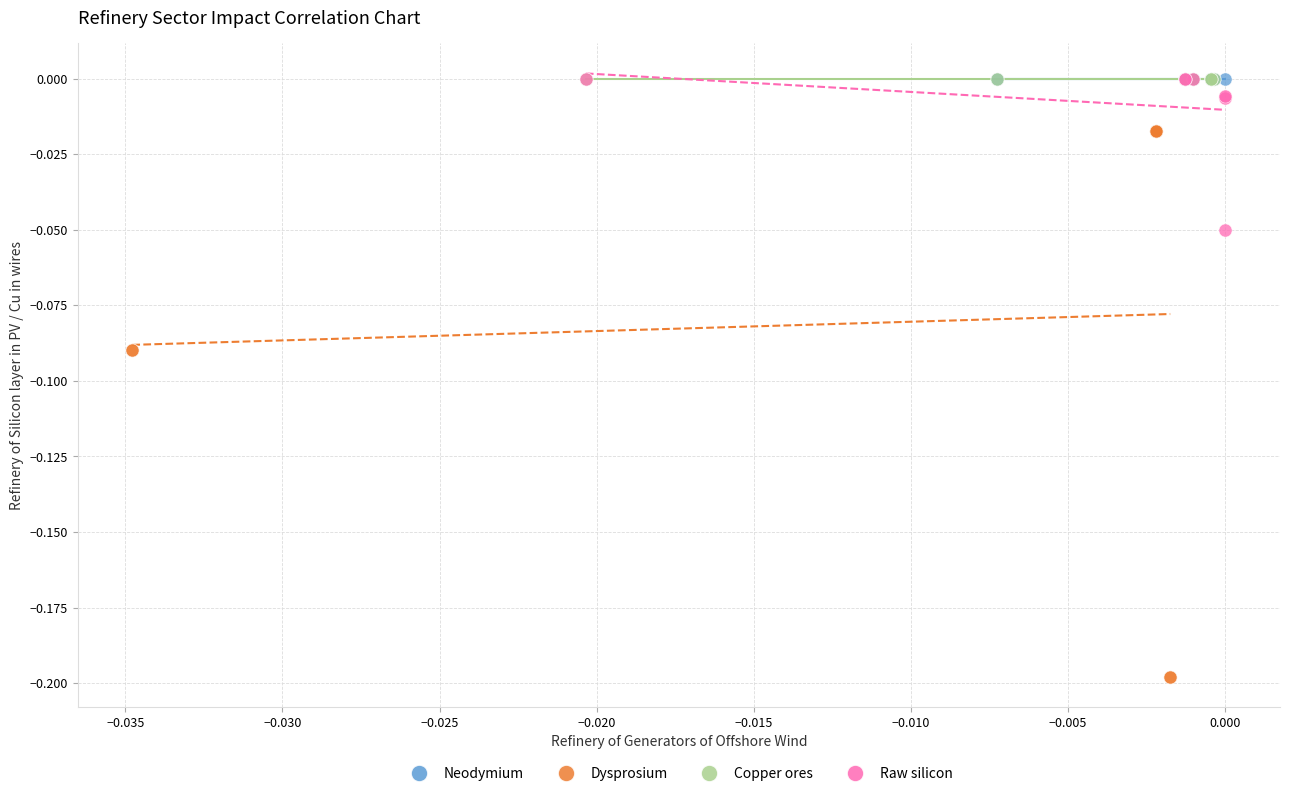

Which series contains the lowest Y value?

Dysprosium